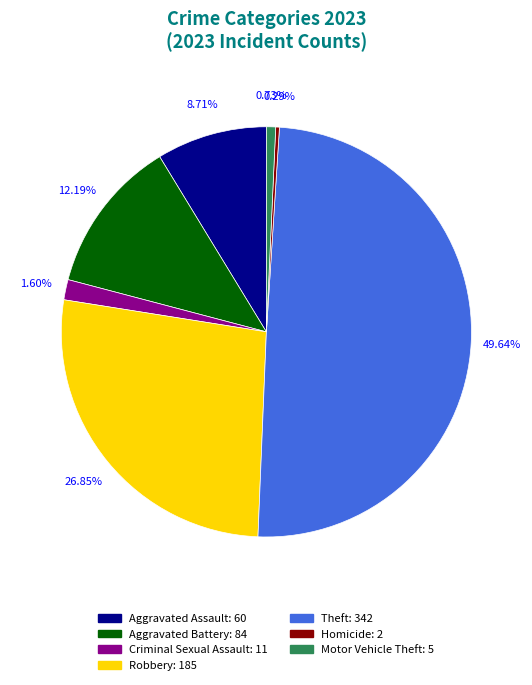

Count the number of slices in the pie.

7